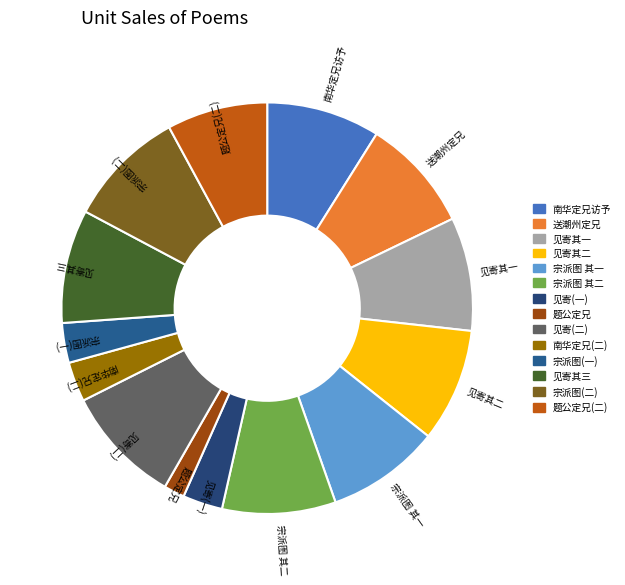

Do 宗派图(一) and 题公定兄 together represent more than half of the pie?

No